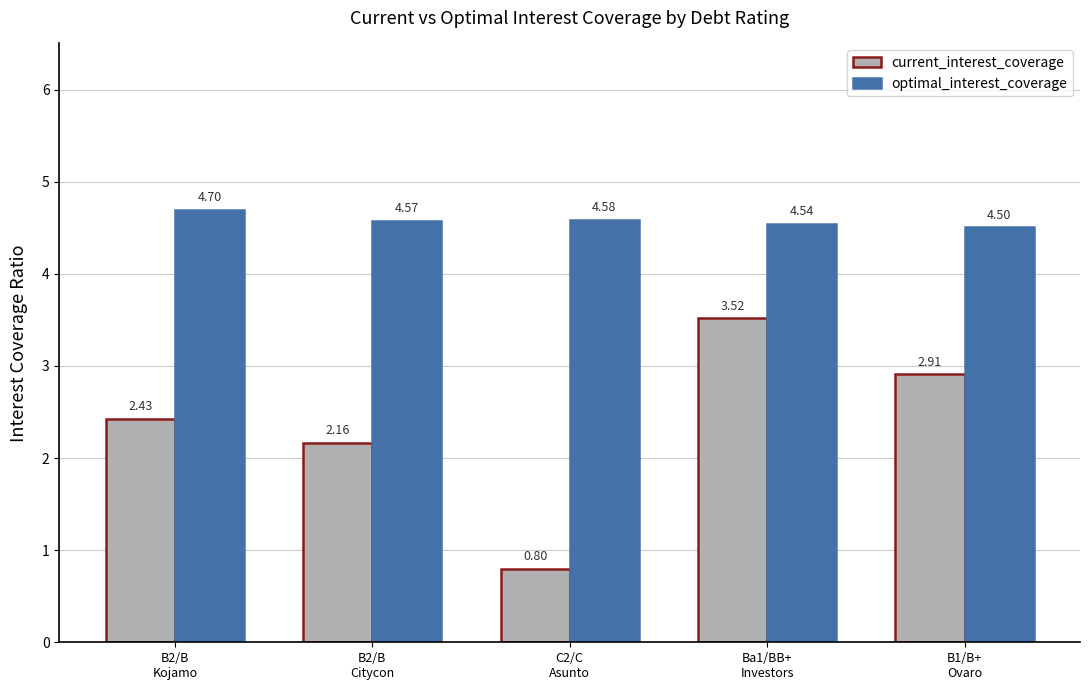

Read the optimal_interest_coverage value at Ba1/BB+
Investors.

4.5